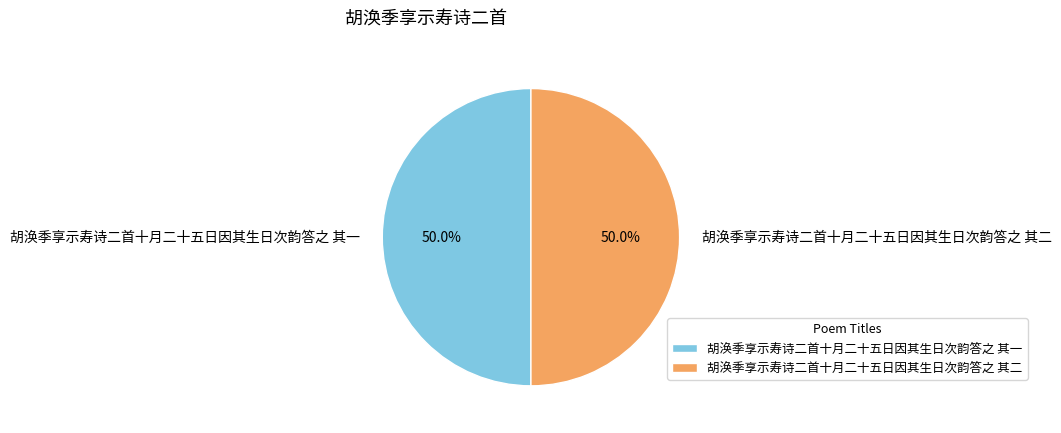

What percentage is NOT represented by 胡涣季享示寿诗二首十月二十五日因其生日次韵答之 其一?

50.0%